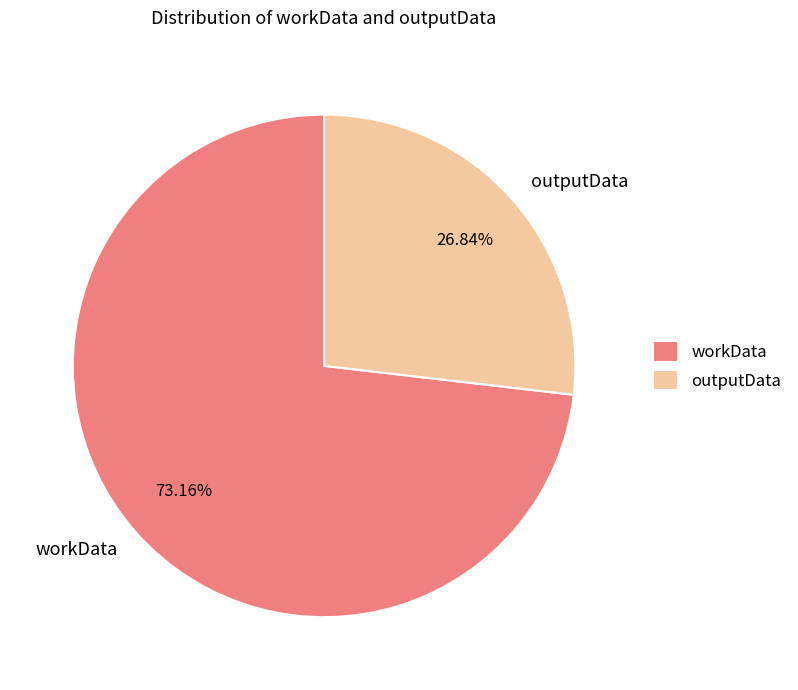

Which has a higher value, outputData or workData?

workData